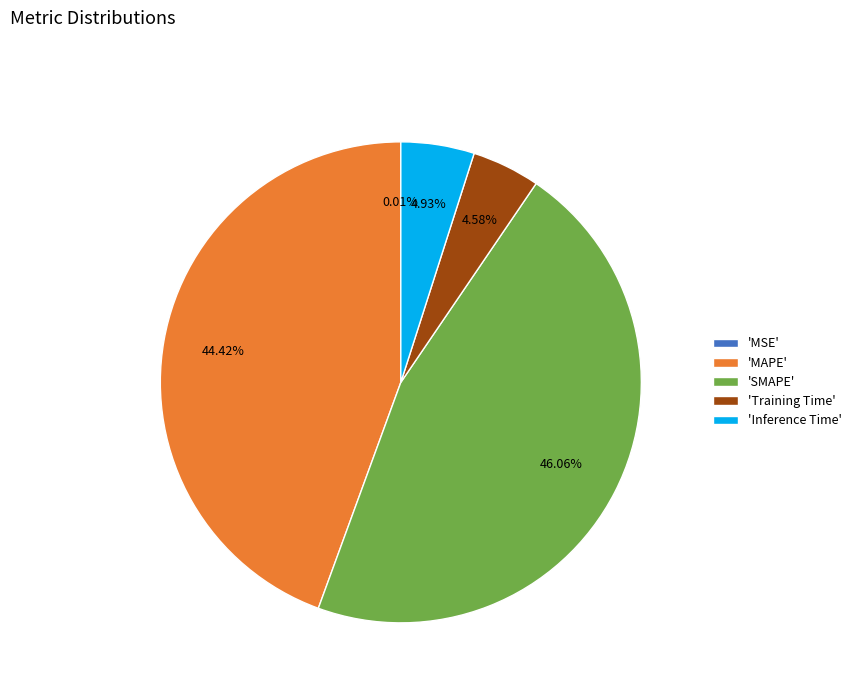

What is the largest slice in the pie chart?

'SMAPE'